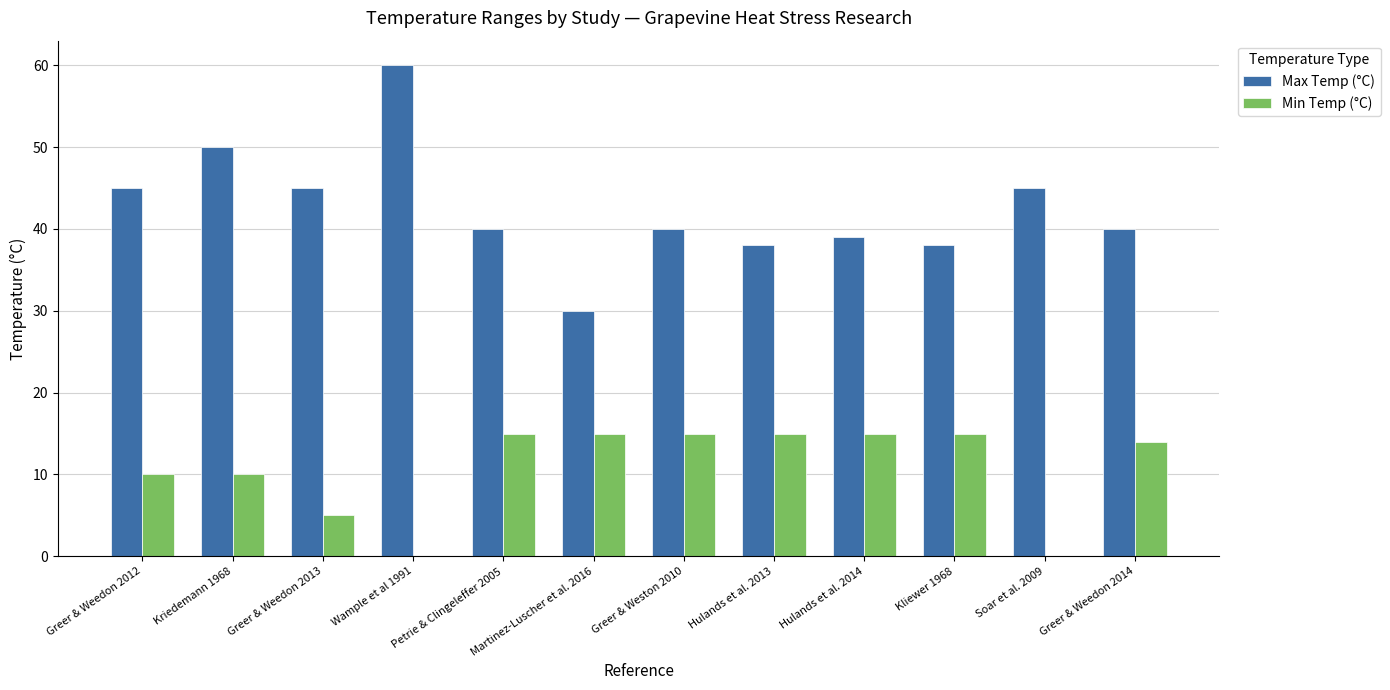

What is the total value across all series at Greer & Weedon 2012?

55